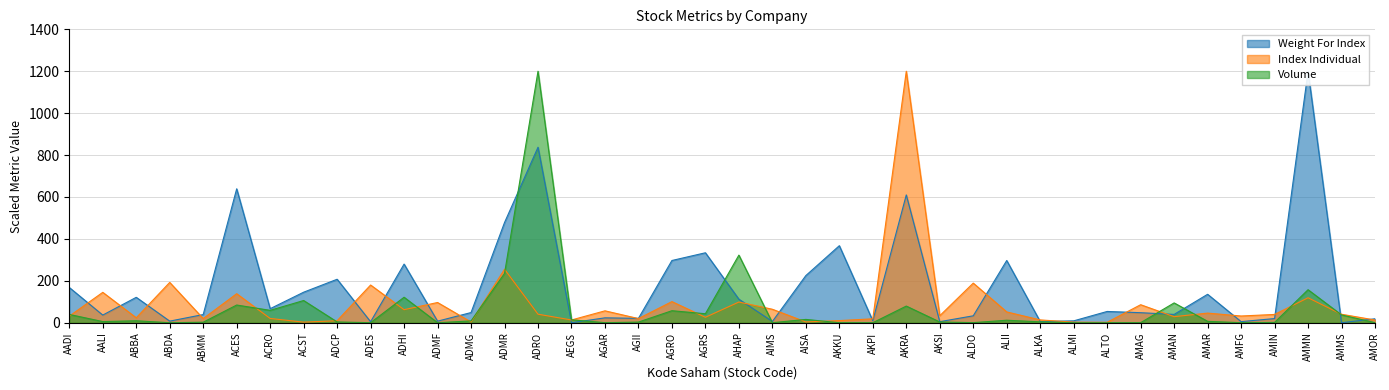

What is the label of the 40th point from the right?

AADI